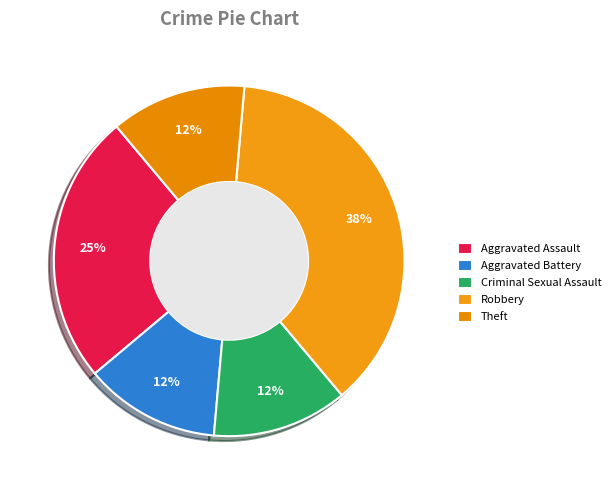

Rank the categories by value from lowest to highest.

Aggravated Battery, Criminal Sexual Assault, Theft, Aggravated Assault, Robbery